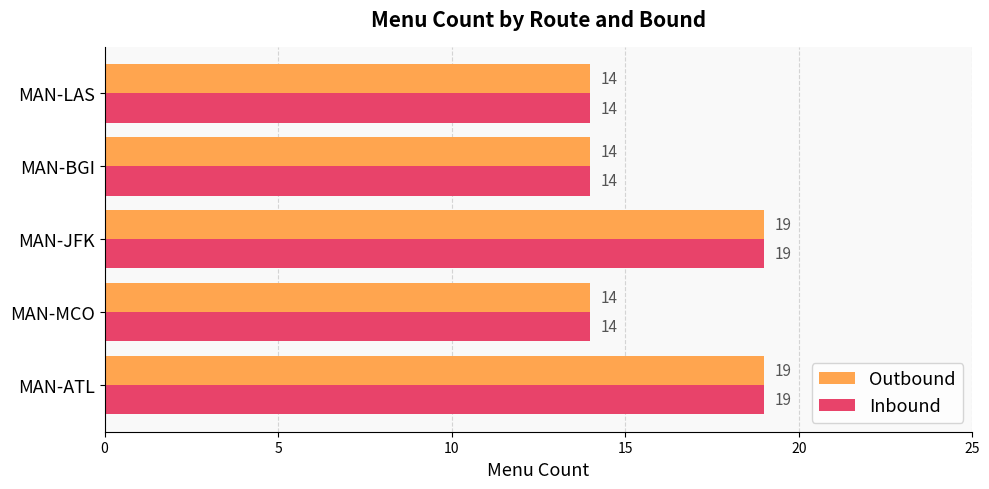

What is the greatest value displayed?

19